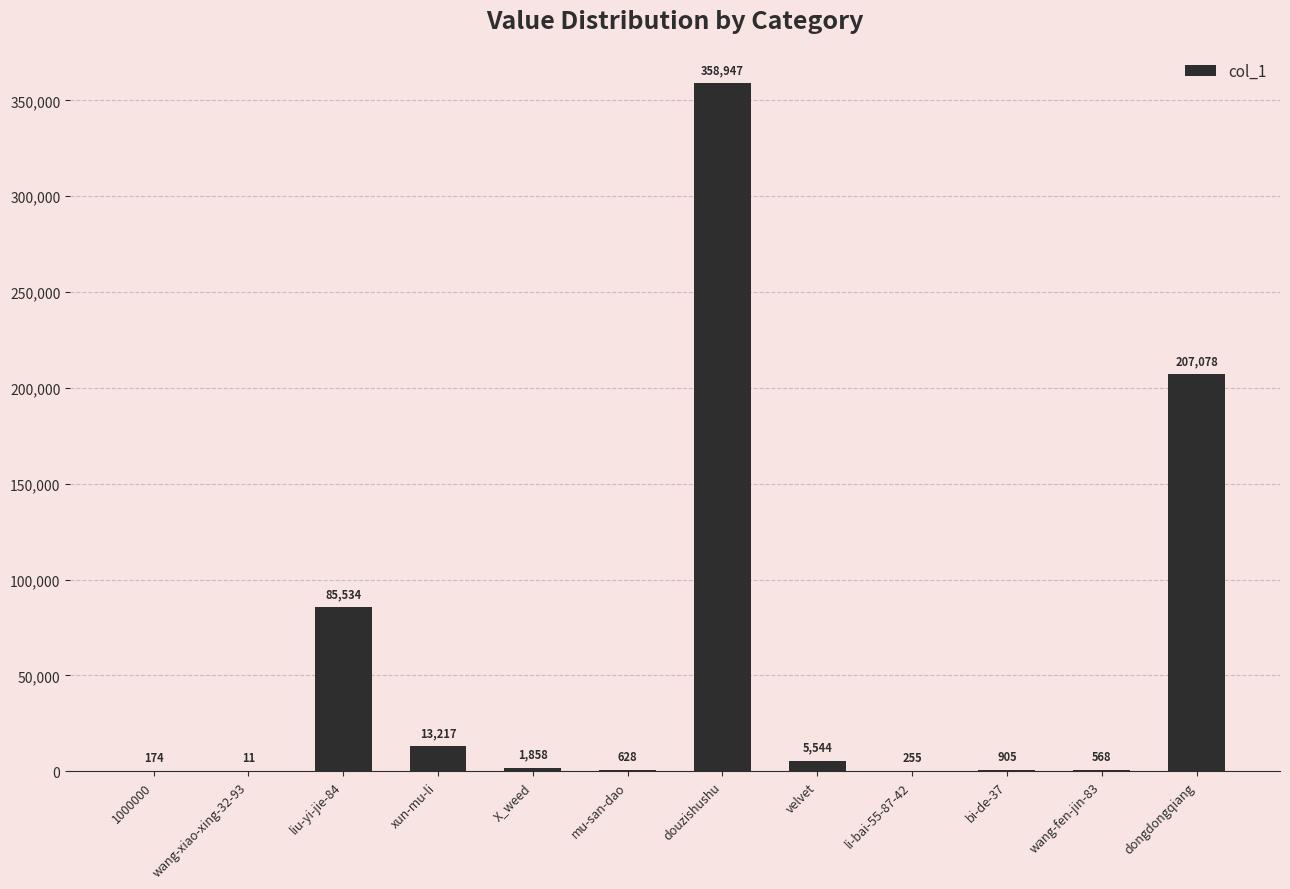

What value does the data have at douzishushu?

358947